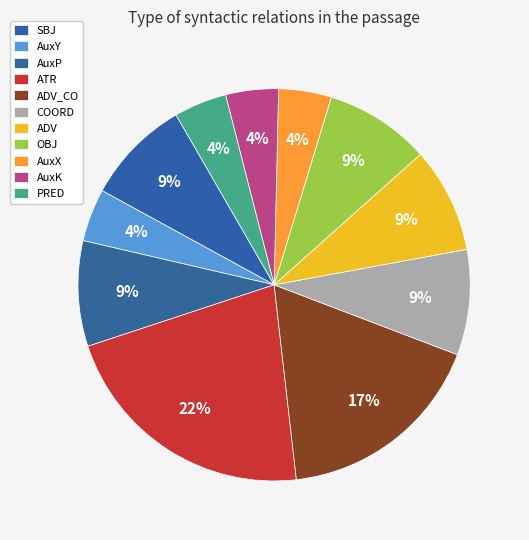

Does OBJ represent more than half of the total?

No